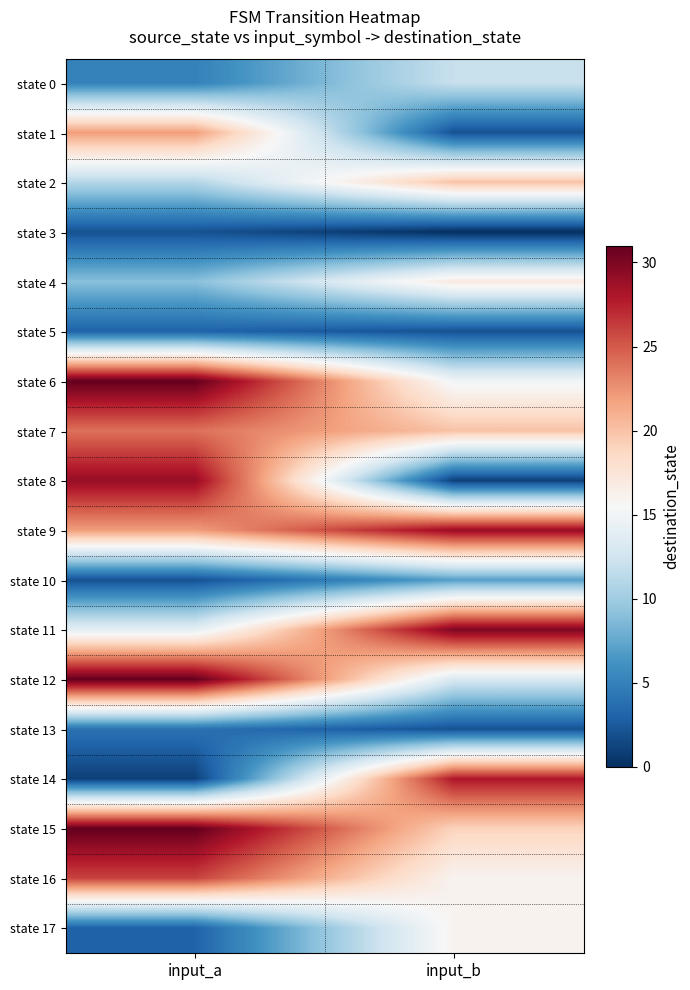

Which has a higher value, input_a or input_b?

input_b